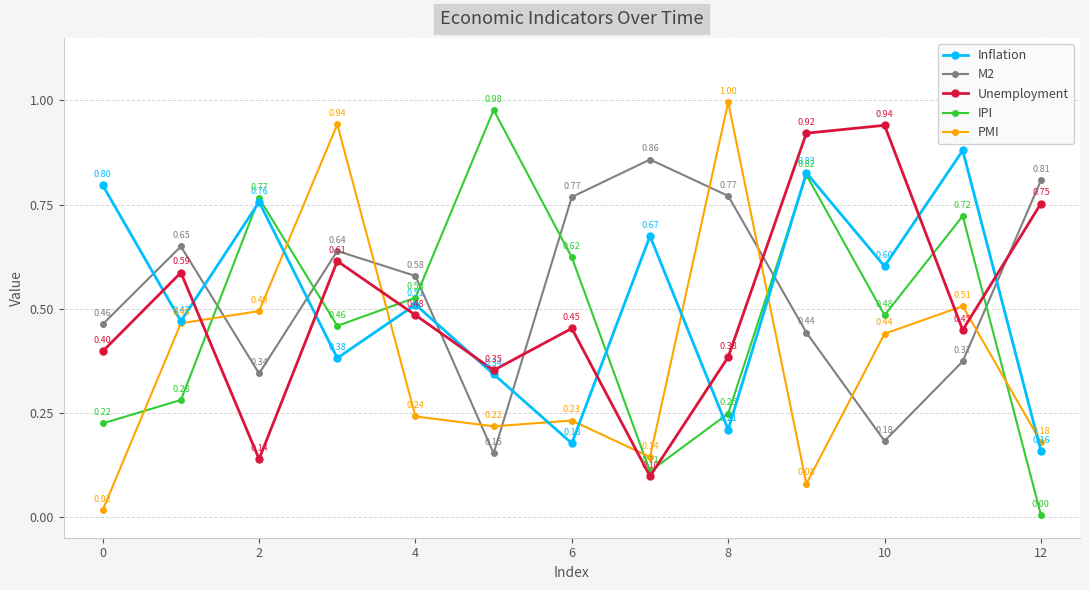

True or false: Unemployment has more than 1 points higher than both neighbors.

True